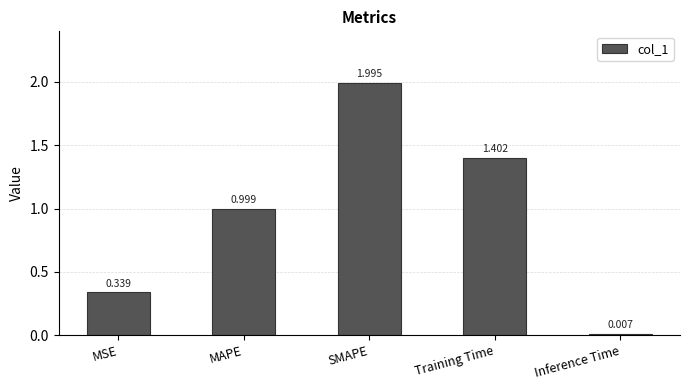

What is the change in value from MAPE to Inference Time?

-1.0